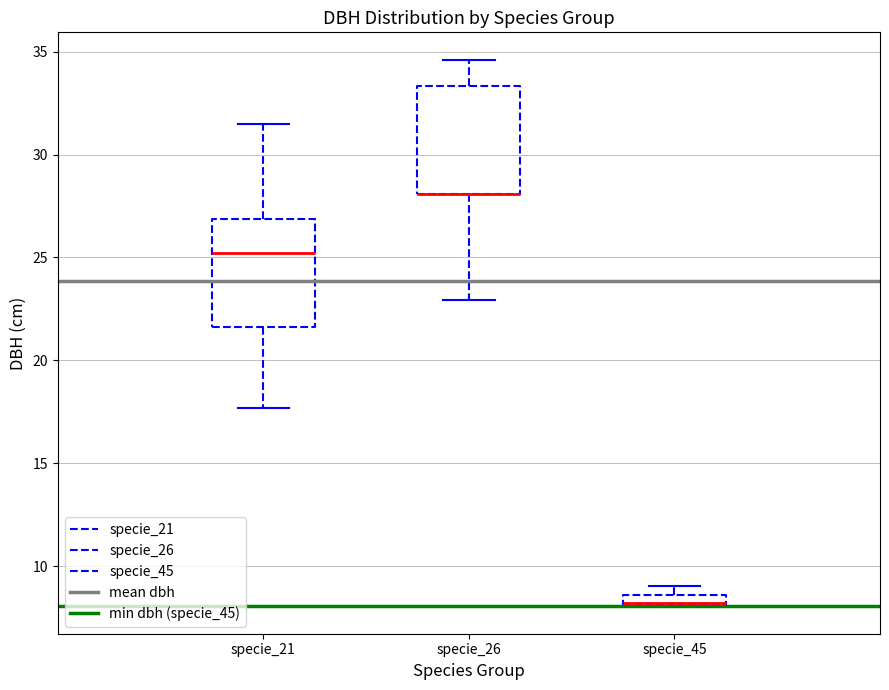

Where does the upper whisker of the box for specie_21 end on the y-axis? The values are not printed on the chart, so give them approximately, as read against the axis.

31.5